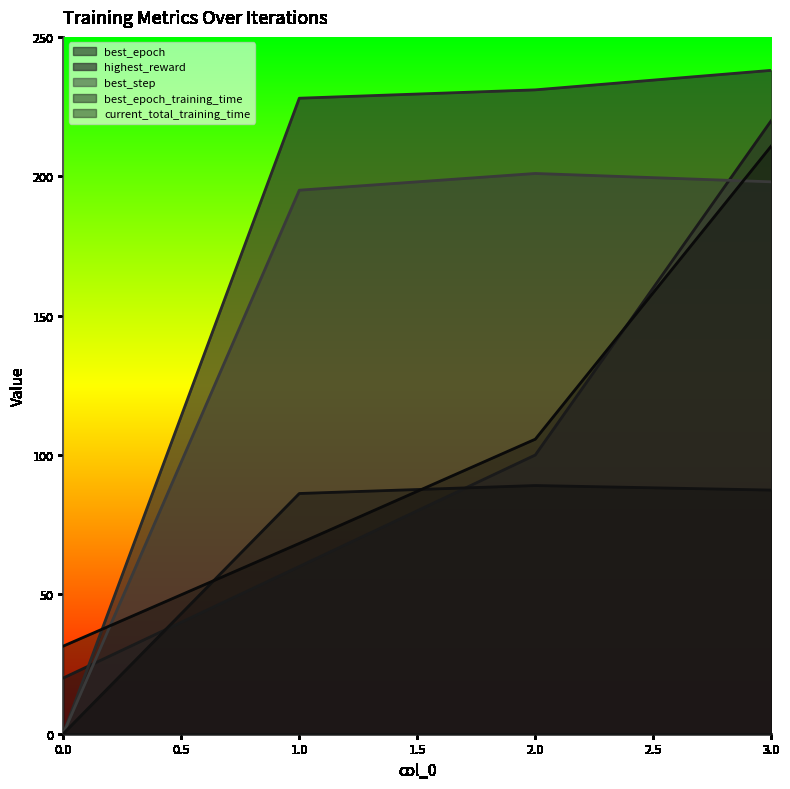

The best_step series shows 198.0 at 3.0. True or false?

True